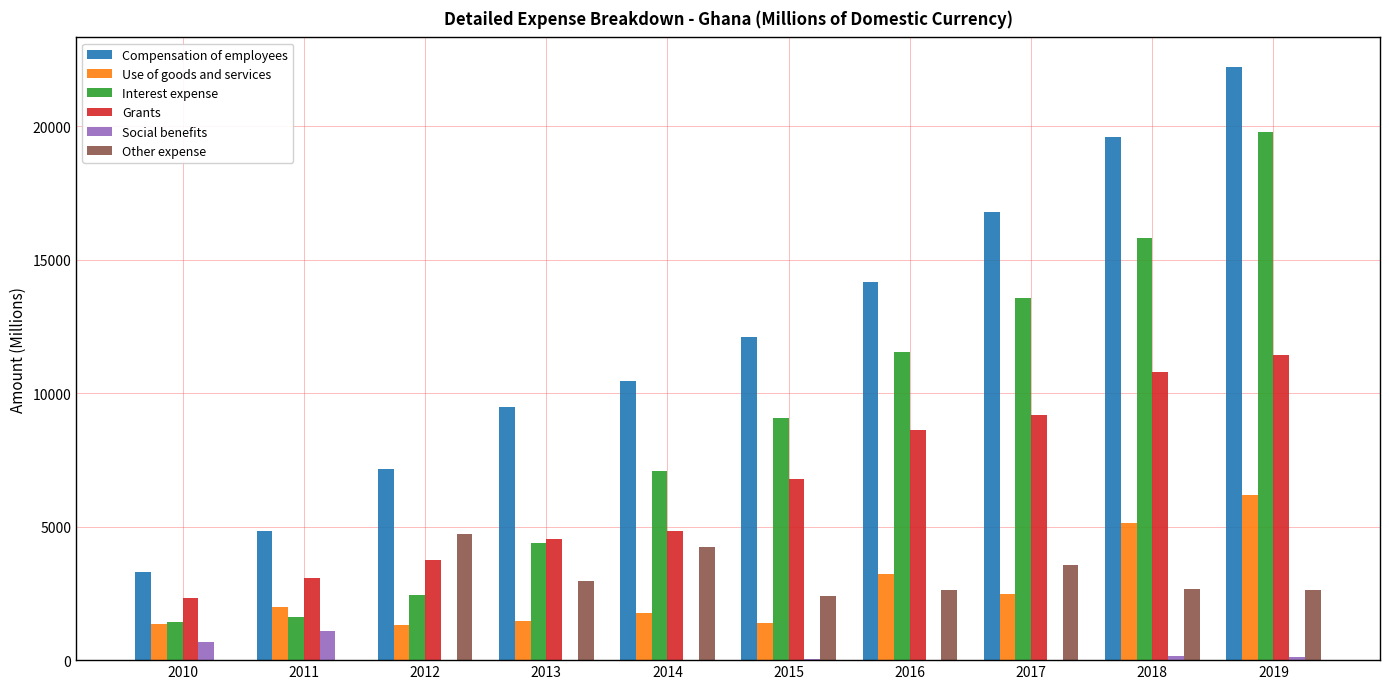

At which label does Other expense reach its peak?

2012